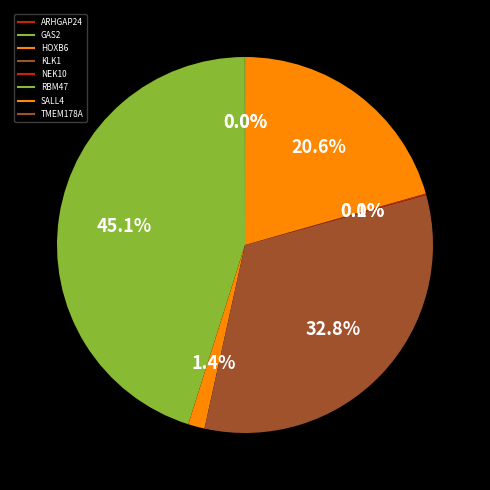

Which slice is the largest?

GAS2